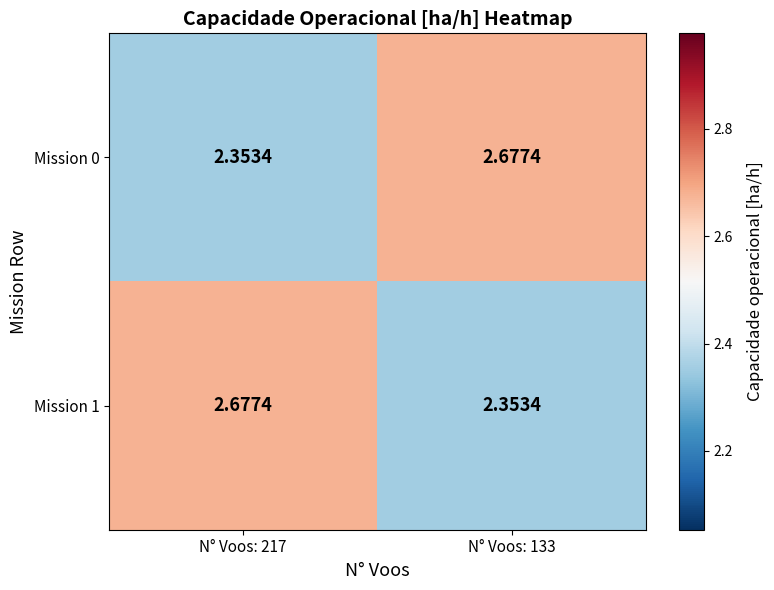

Is the value of Mission 1 at N° Voos: 217 greater than the value of Mission 0 at N° Voos: 217?

Yes